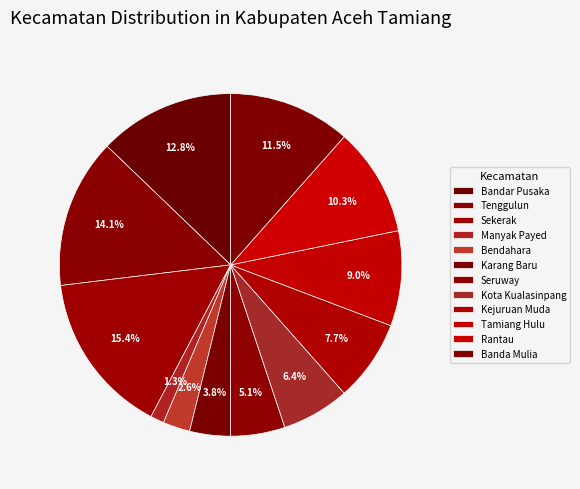

The Seruway slice represents 5% of the pie. True or false?

True